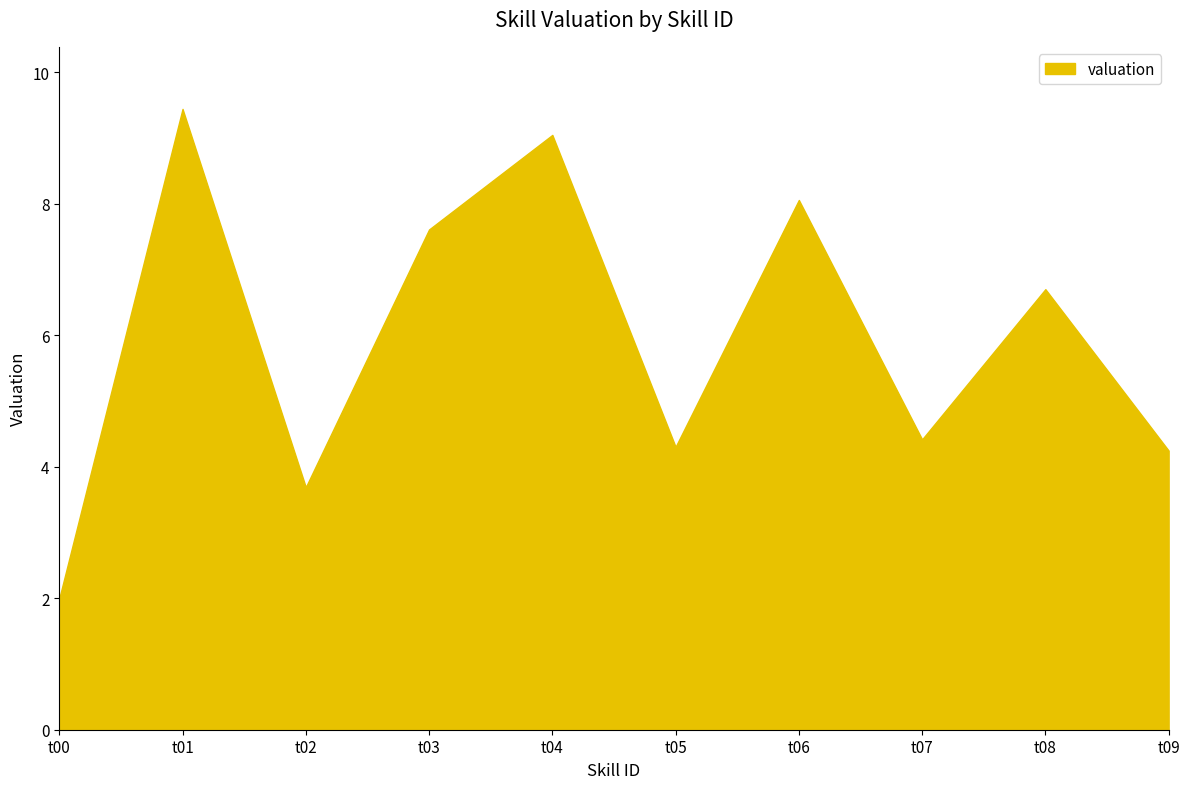

What is the greatest value displayed?

9.4